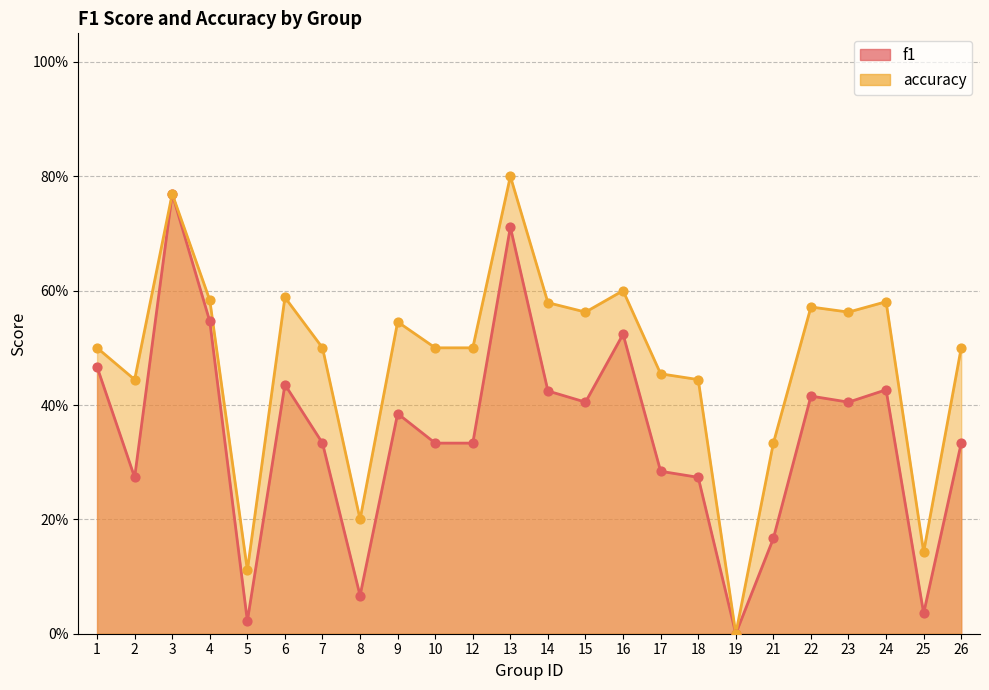

At which category is the sum across all series the highest?

3